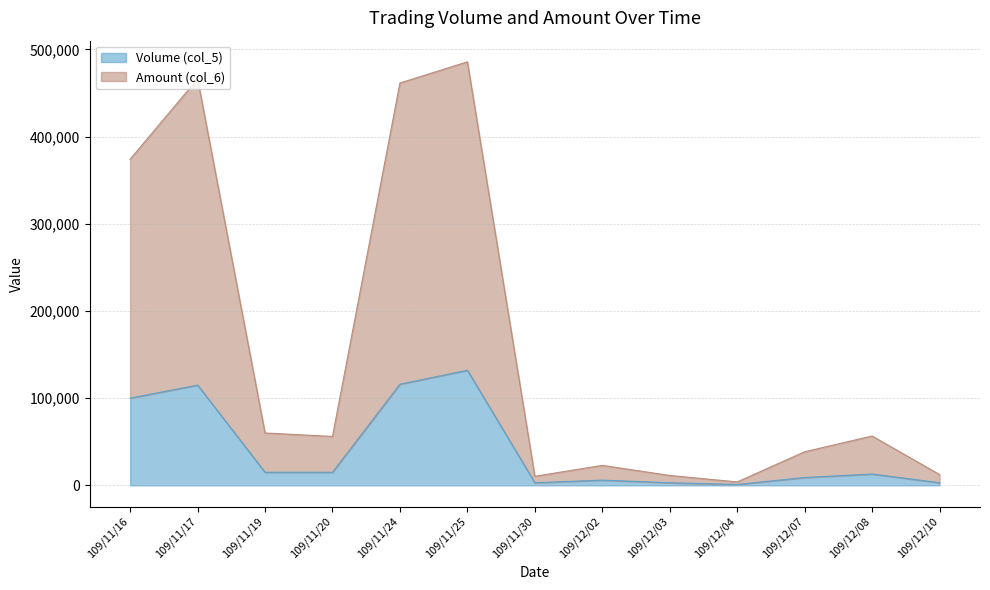

How many lines are shown in the chart?

2